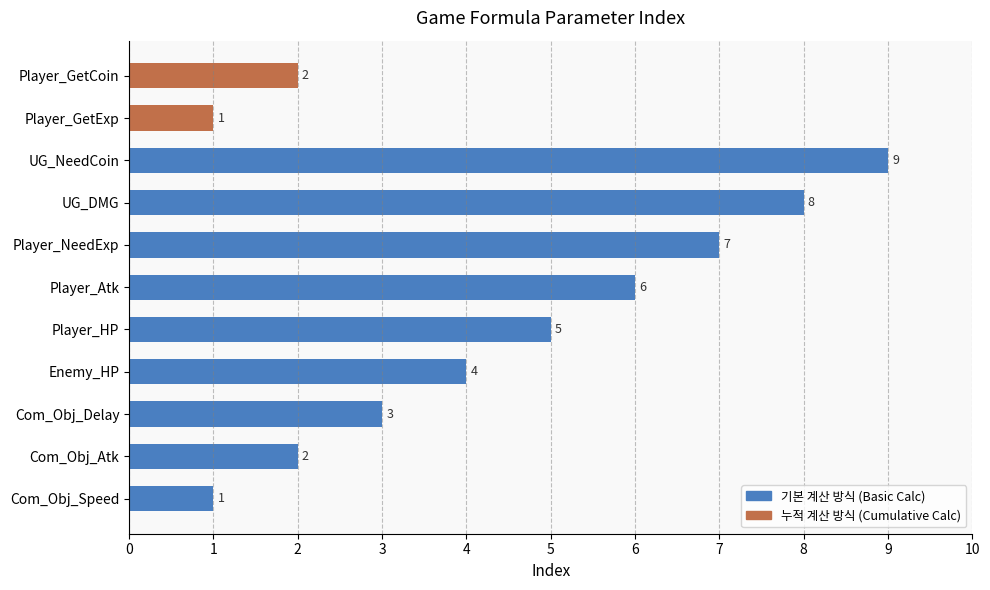

Reading bottom to top, list all the values displayed in this chart.

Com_Obj_Speed=1	Com_Obj_Atk=2	Com_Obj_Delay=3	Enemy_HP=4	Player_HP=5	Player_Atk=6	Player_NeedExp=7	UG_DMG=8	UG_NeedCoin=9	Player_GetExp=1	Player_GetCoin=2